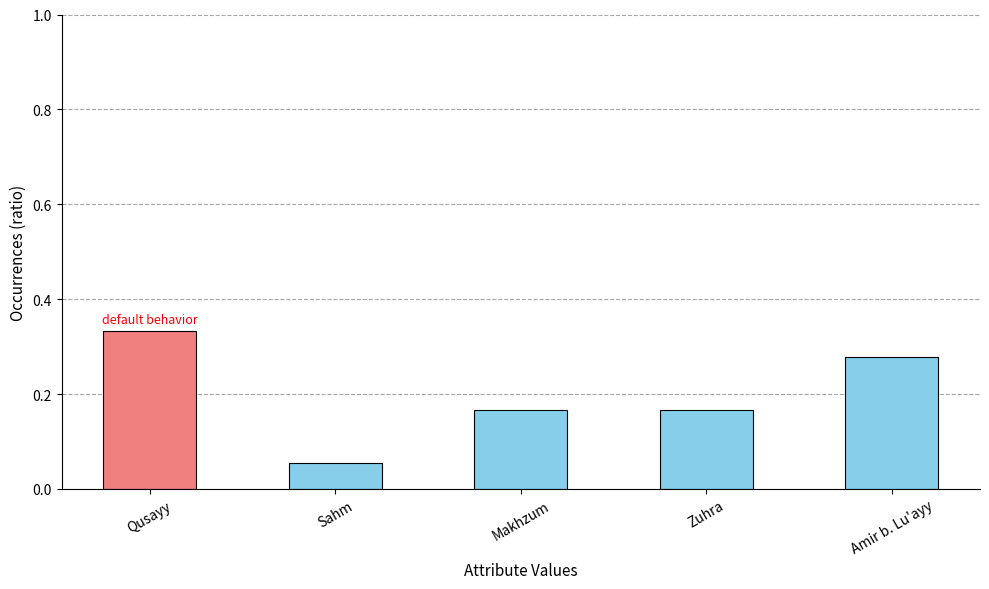

Which label corresponds to the smallest value in the chart?

Sahm